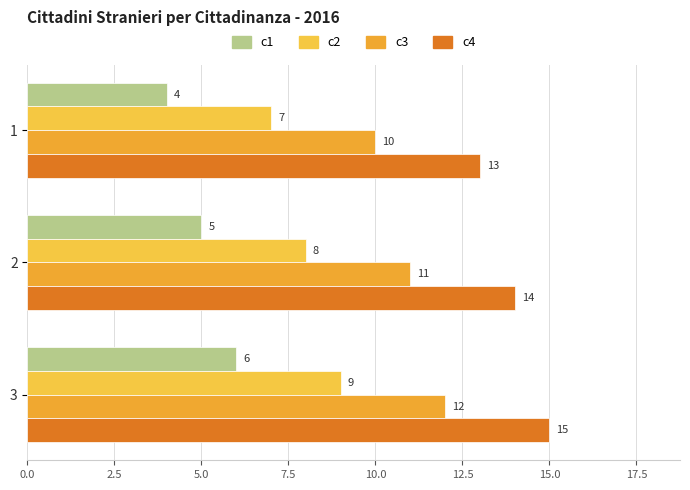

How many series are shown in this chart?

4